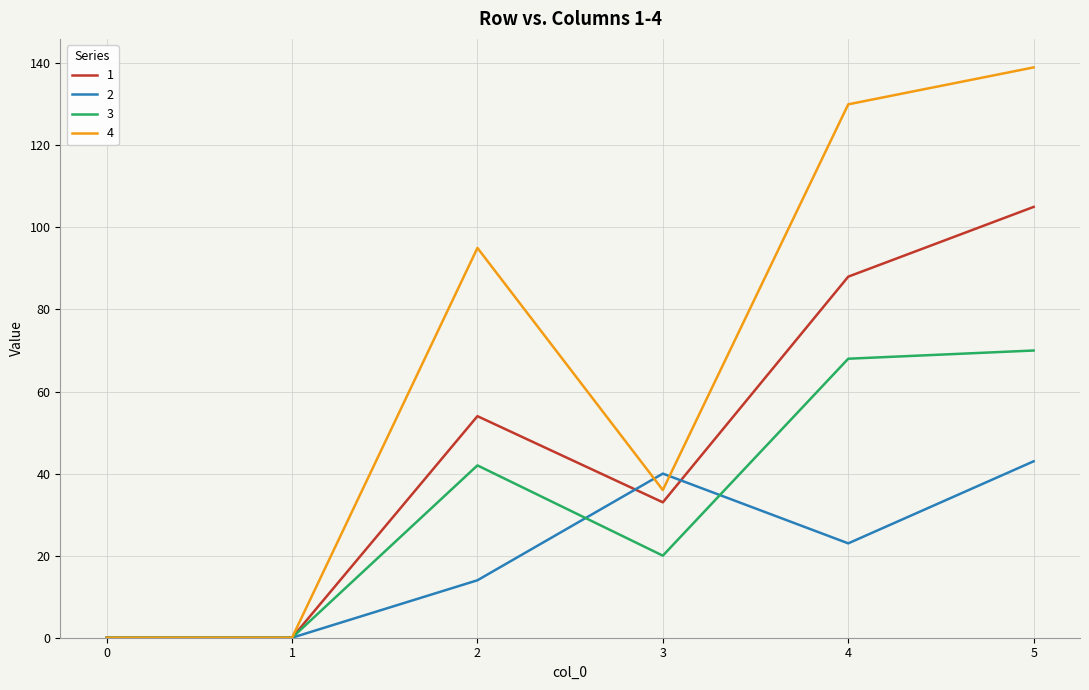

Which series has the largest total across all categories?

4